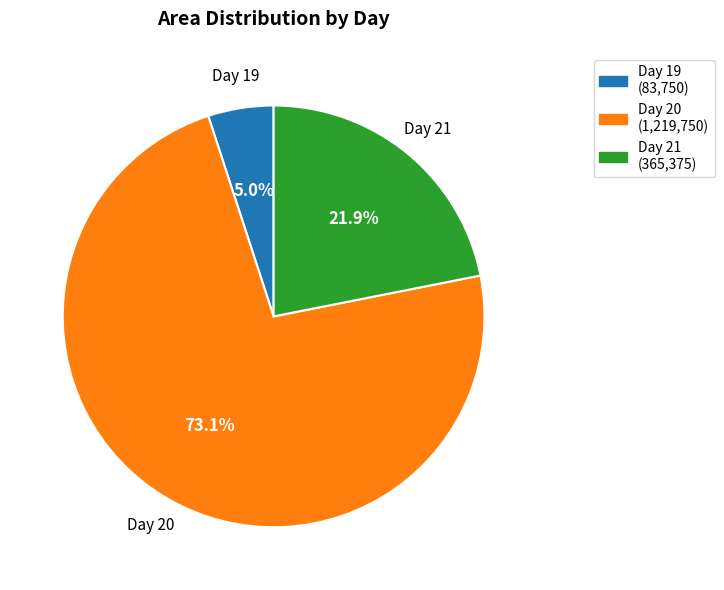

Is there a majority slice in this chart?

Yes